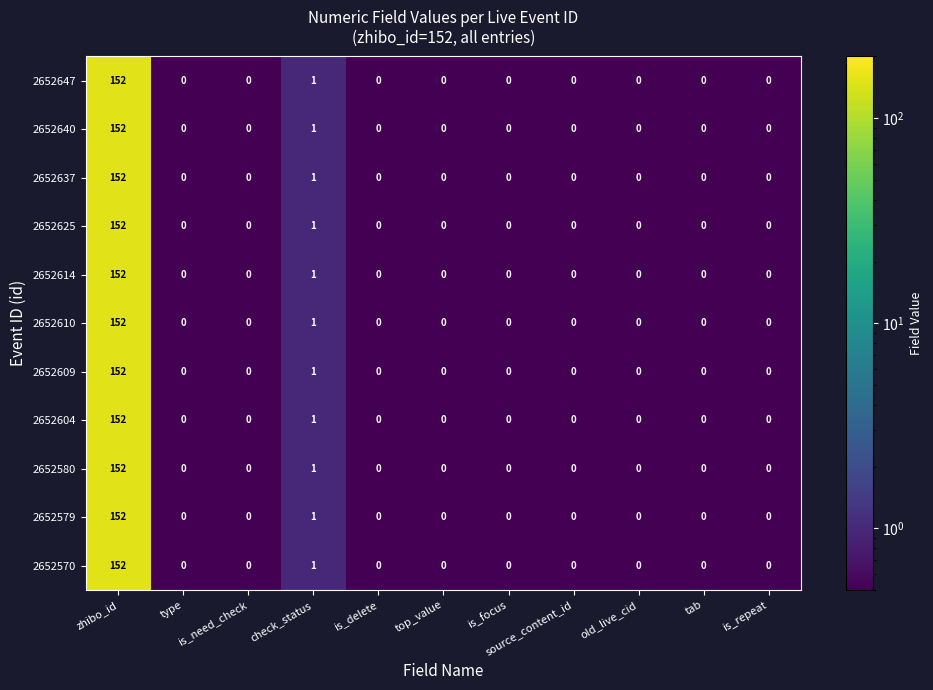

At which label is 2652625 closest to 76?

check_status